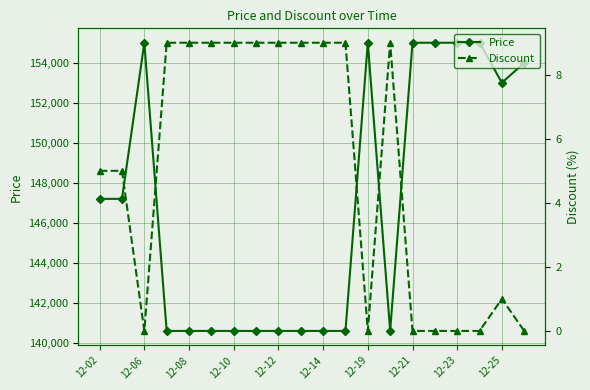

What is the maximum value for Price?

155000